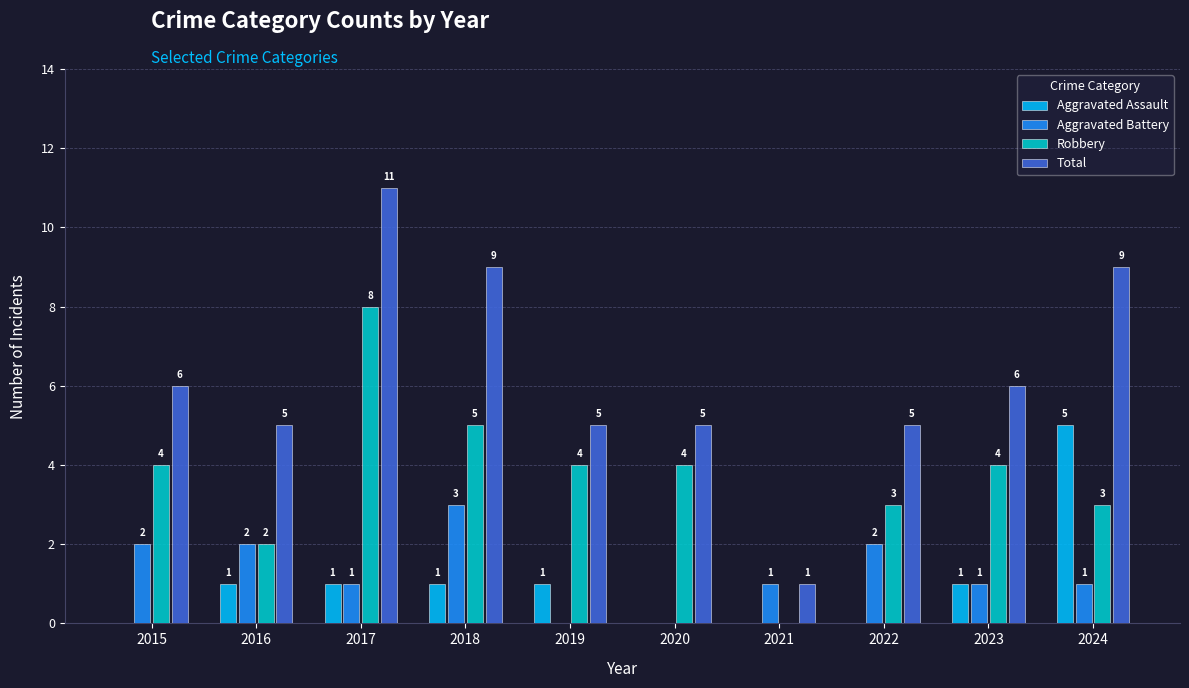

Which series changed the most between 2017 and 2022?

Total